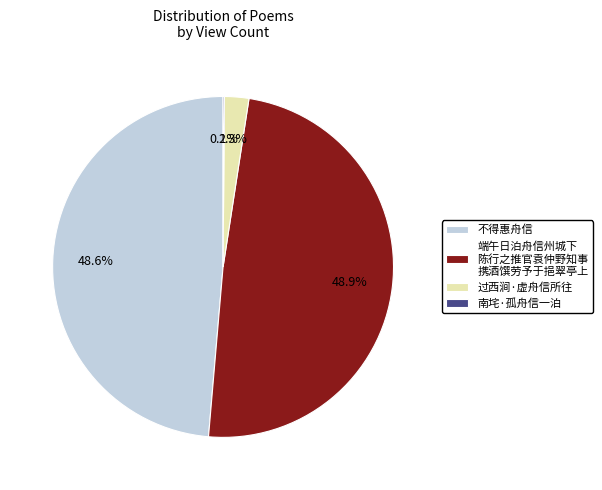

Which has a higher value, 过西涧·虚舟信所往 or 不得惠舟信?

不得惠舟信